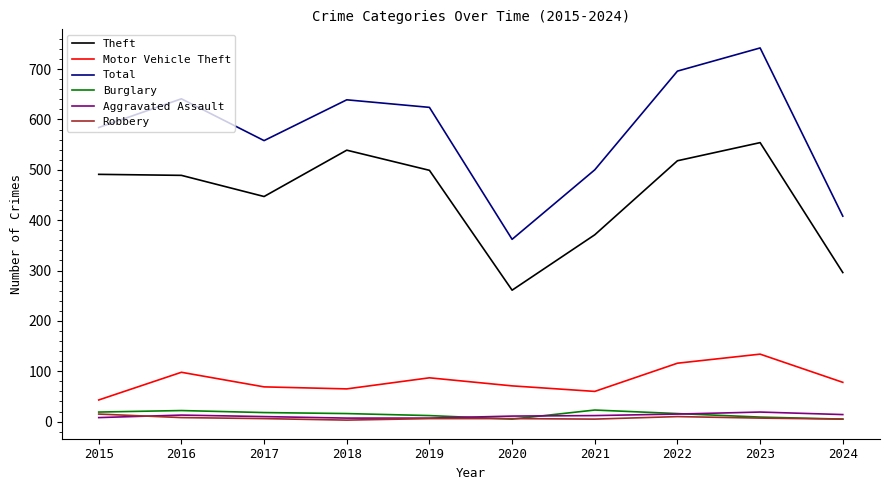

Which series has the largest total across all categories?

Total